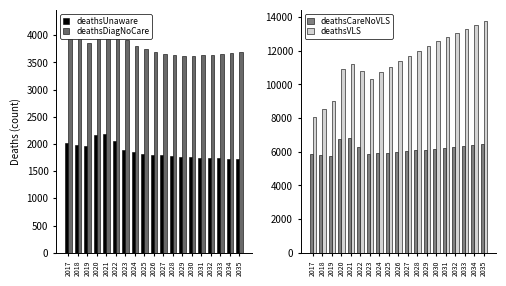

Reading left to right, transcribe all the data shown in this chart.

deathsUnaware: 2017=2011	2018=1987	2019=1961	2020=2165	2021=2192	2022=2046	2023=1894	2024=1853	2025=1825	2026=1805	2027=1790	2028=1778	2029=1767	2030=1759	2031=1751	2032=1745	2033=1739	2034=1733	2035=1729
deathsDiagNoCare: 2017=4127	2018=3968	2019=3849	2020=4083	2021=4254	2022=4144	2023=3906	2024=3810	2025=3739	2026=3689	2027=3656	2028=3636	2029=3627	2030=3626	2031=3632	2032=3643	2033=3657	2034=3674	2035=3694
deathsCareNoVLS: 2017=5841	2018=5795	2019=5774	2020=6782	2021=6799	2022=6273	2023=5884	2024=5914	2025=5949	2026=5988	2027=6032	2028=6080	2029=6131	2030=6184	2031=6240	2032=6297	2033=6356	2034=6414	2035=6473
deathsVLS: 2017=8046	2018=8540	2019=9004	2020=10933	2021=11241	2022=10811	2023=10344	2024=10716	2025=11068	2026=11401	2027=11717	2028=12015	2029=12299	2030=12569	2031=12827	2032=13073	2033=13308	2034=13532	2035=13747